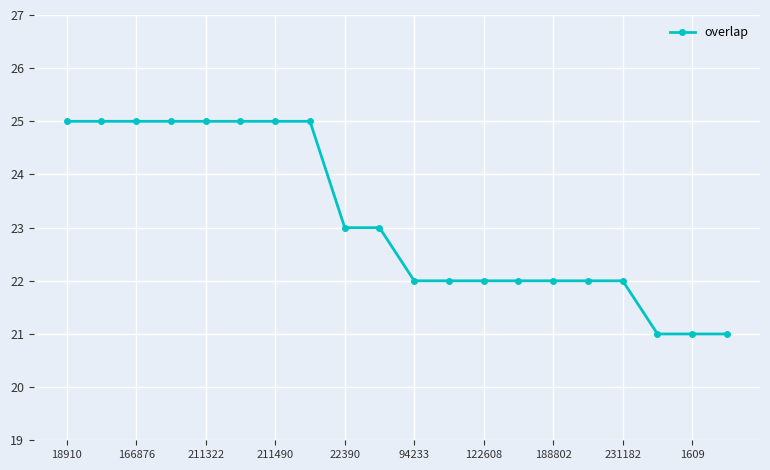

What is the average value?

23